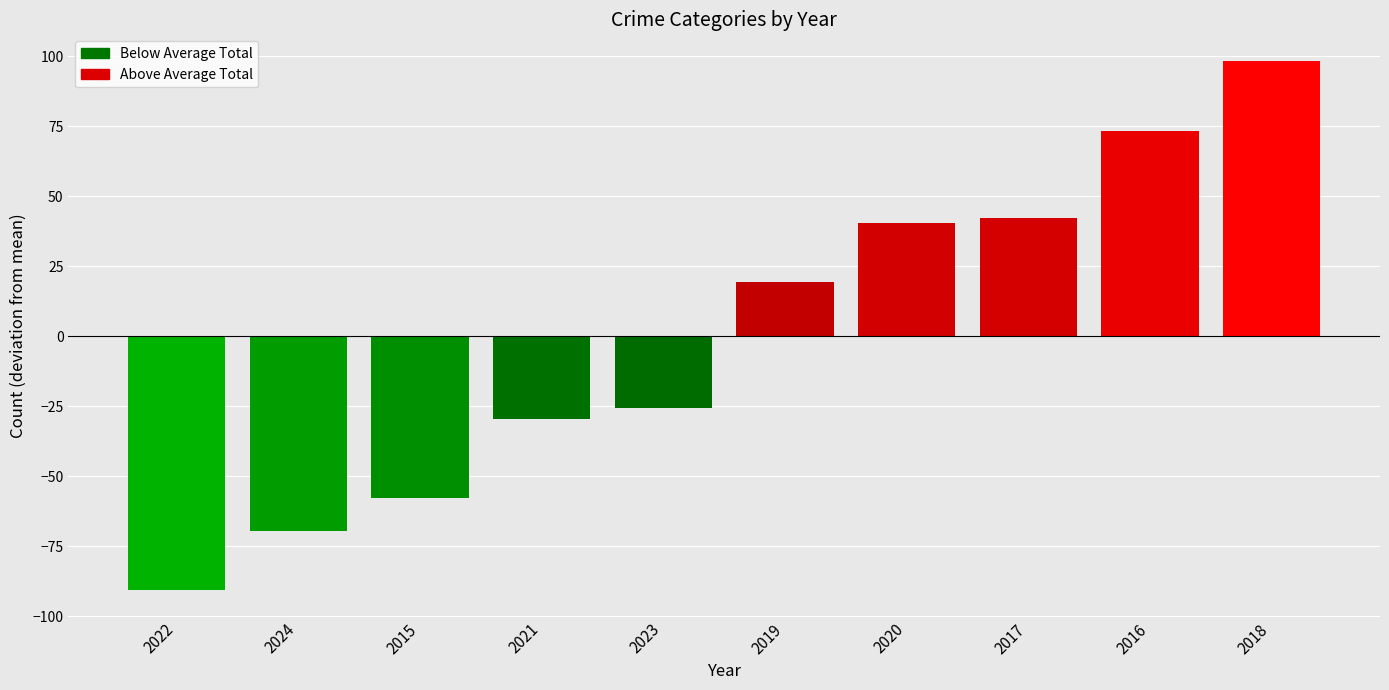

How many positive values are there?

5